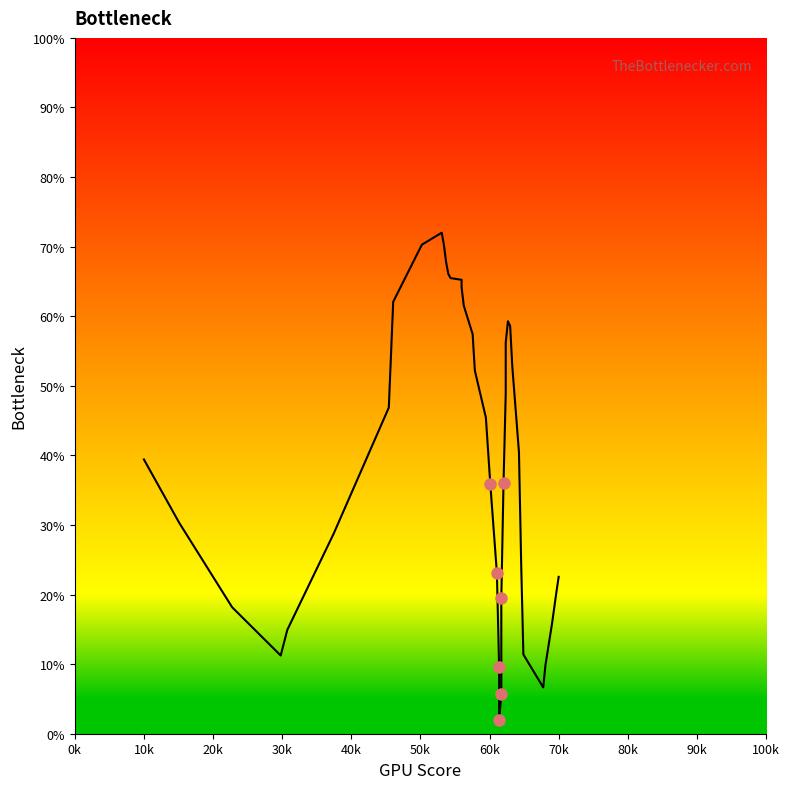

Reading left to right, transcribe all the data shown in this chart.

39.4	30.3	18.2	11.2	14.9	28.7	46.9	62.1	70.3	72.0	70.2	67.7	66.1	65.5	65.2	64.1	61.5	57.4	52.2	45.4	35.9	23.1	9.6	2.0	5.7	19.4	36.0	48.9	56.2	59.3	58.6	52.7	40.5	24.5	11.4	6.7	9.9	15.8	20.4	22.5